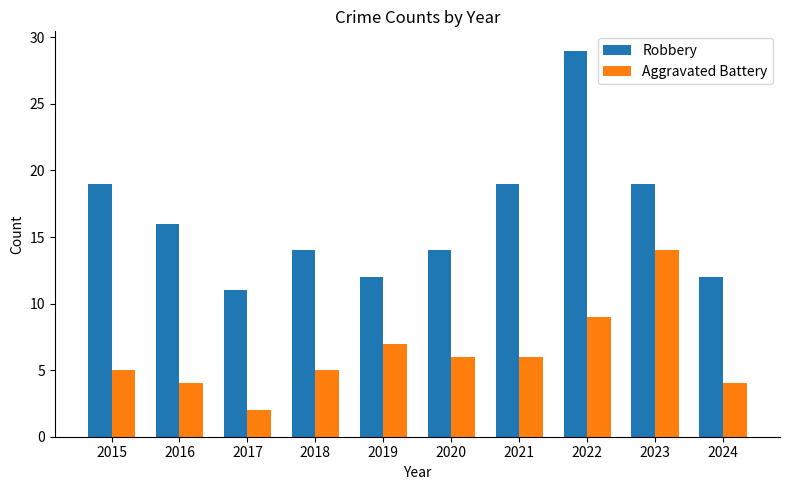

The Robbery series shows 18 at 2017. True or false?

False